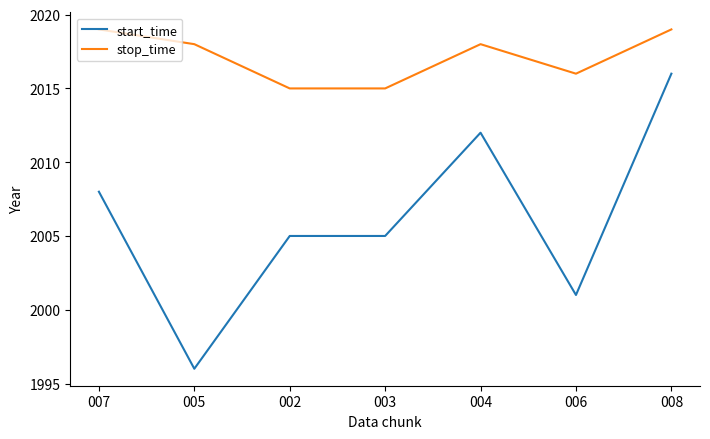

Between 003 and 008, which series saw the biggest shift?

start_time